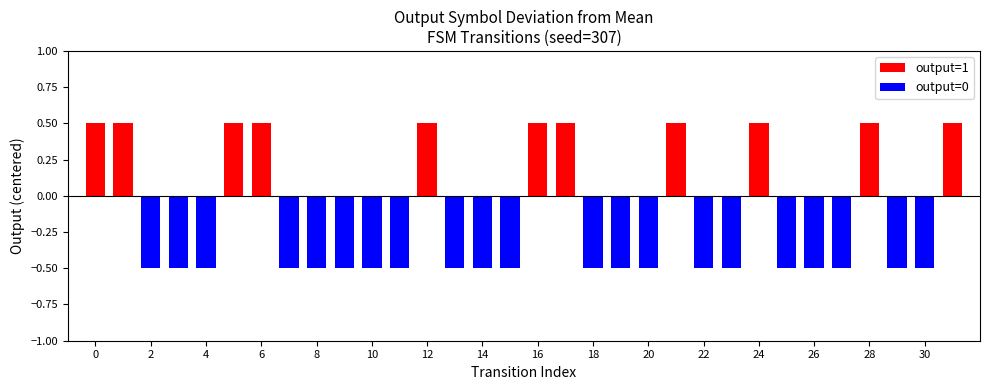

What is the difference between the values at 5 and 26?

1